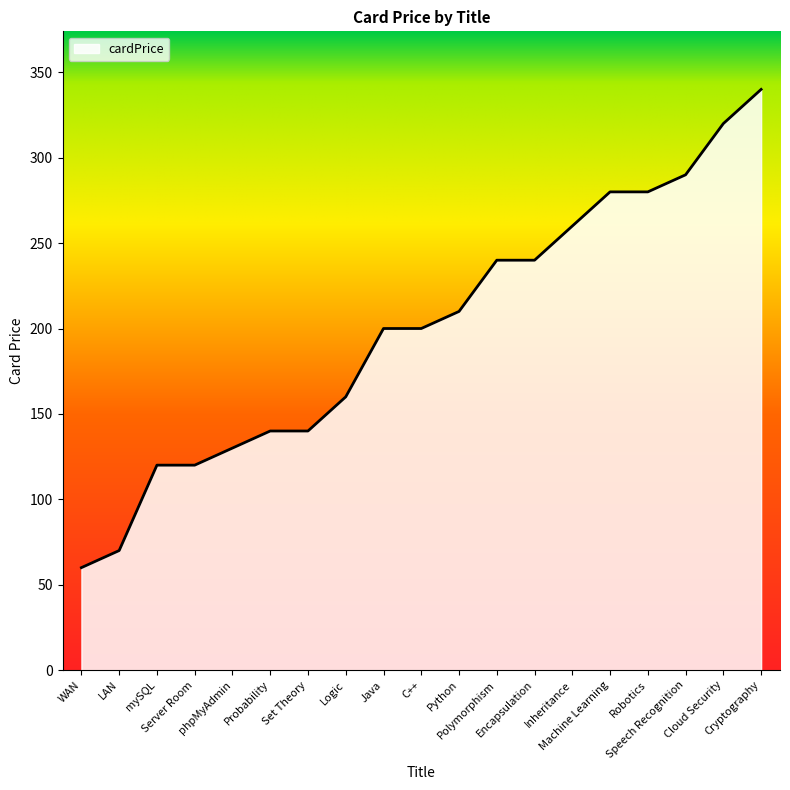

What is the difference between the maximum and minimum values?

280